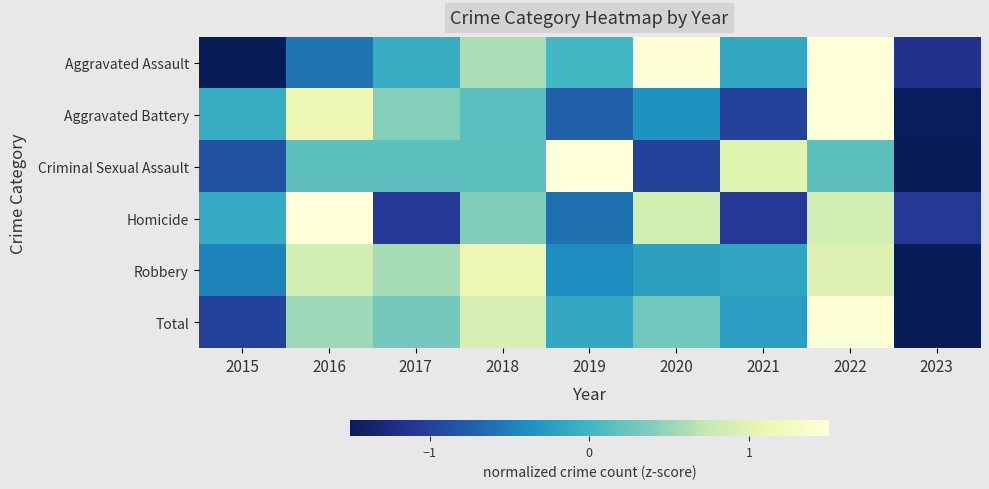

Rank the series by their maximum value, from highest to lowest.

Aggravated Battery, Homicide, Criminal Sexual Assault, Aggravated Assault, Total, Robbery